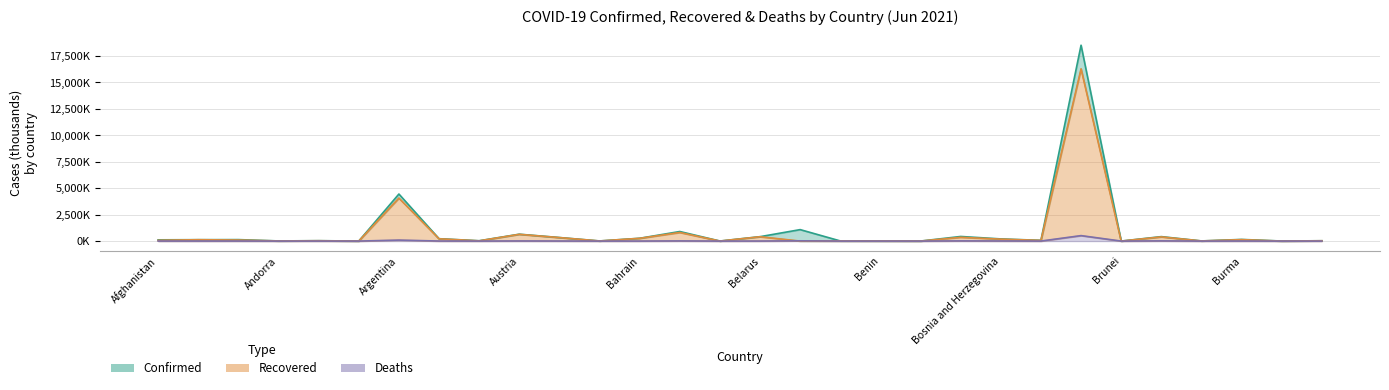

Is it true that Confirmed equals 13.2 at 17?

True